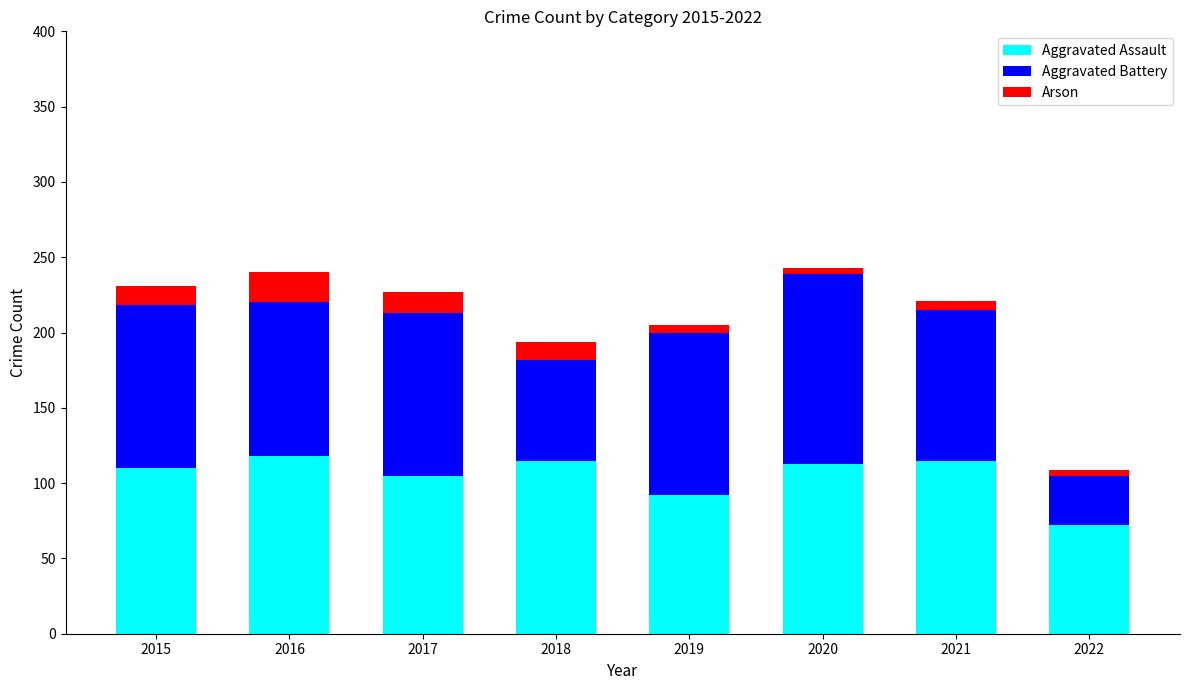

How many series are shown in this chart?

3